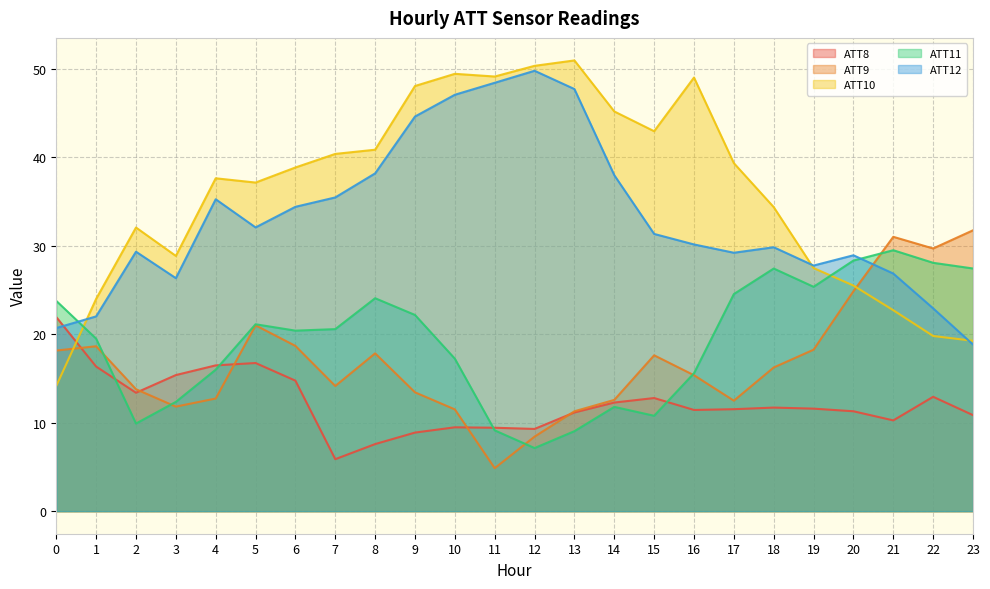

What is the spread (max minus min) of values at 14?

33.4